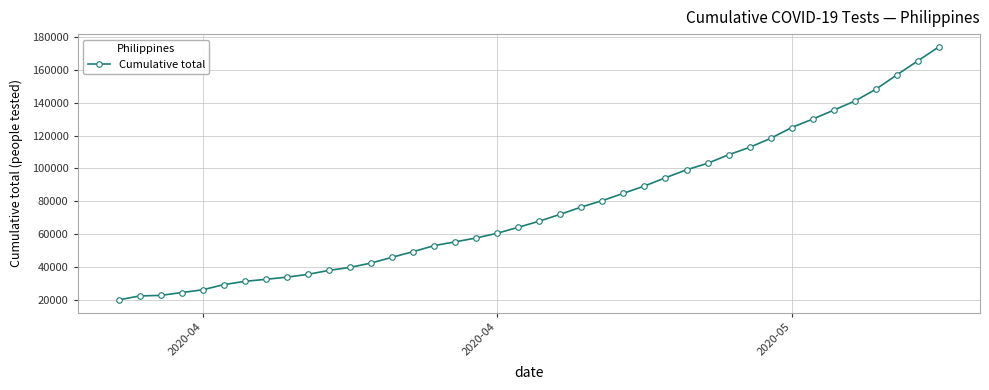

Count the number of data series in this chart.

1